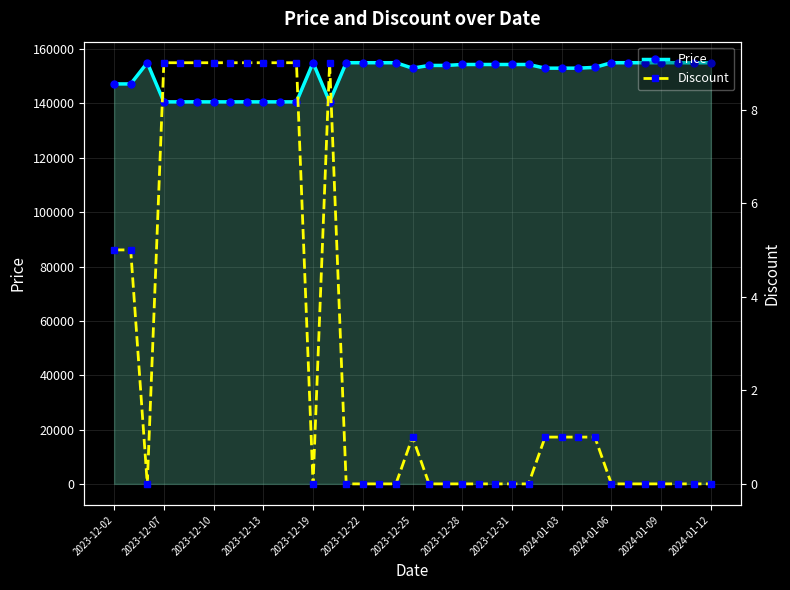

What is the value of the Discount point at the 4th from the left?

9